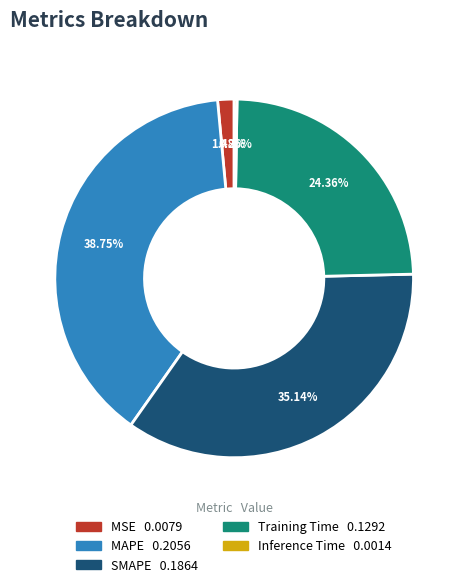

The MSE slice represents 11% of the pie. True or false?

False